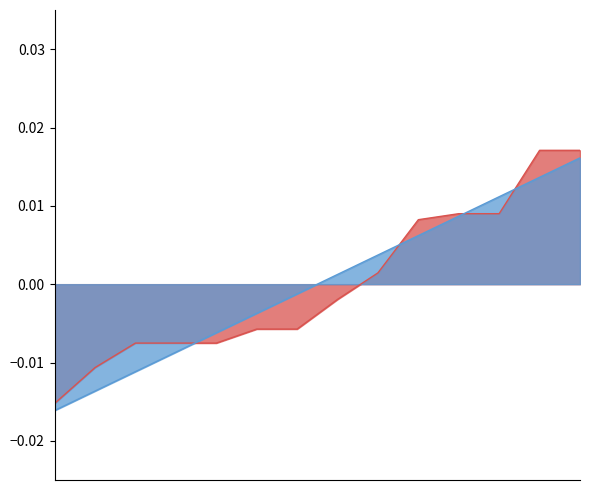

At how many categories does at least one series exceed 0?

7